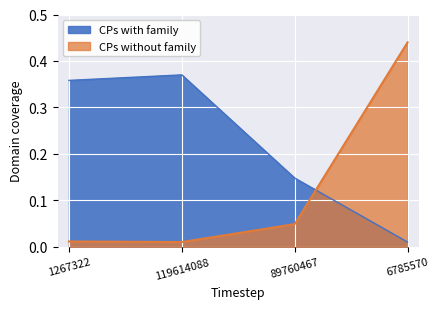

Between which two adjacent categories do CPs with family and CPs without family first intersect?

89760467 and 6785570